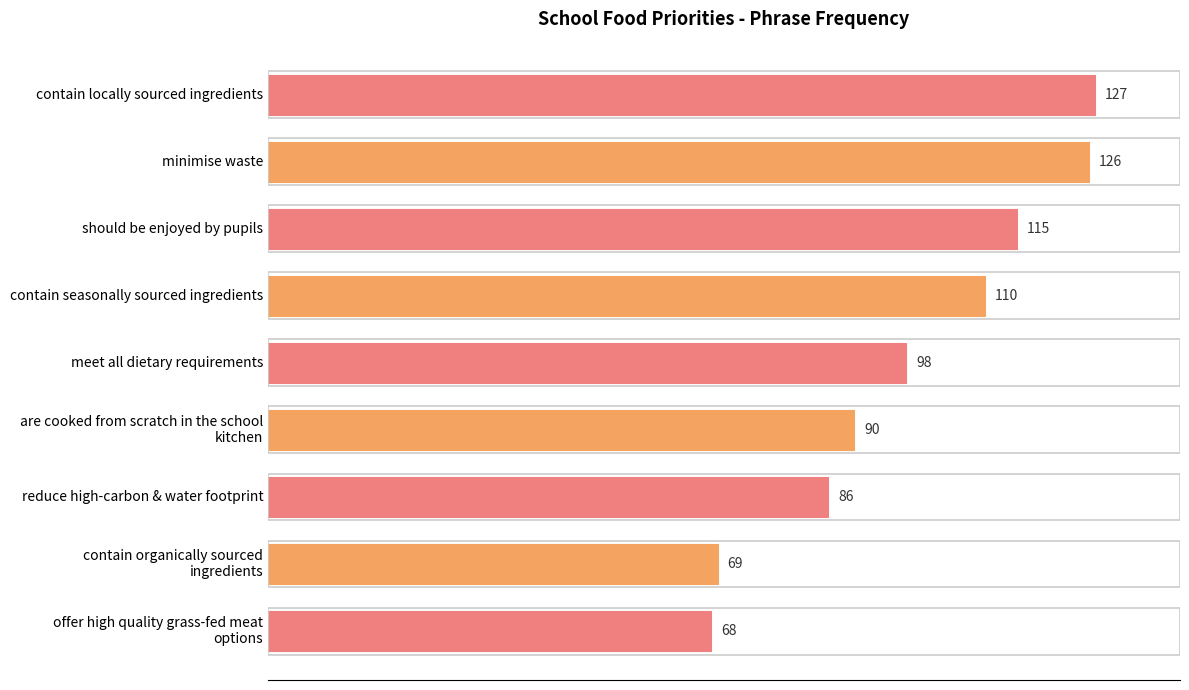

What is the label of the 7th bar from the top?

reduce high-carbon & water footprint